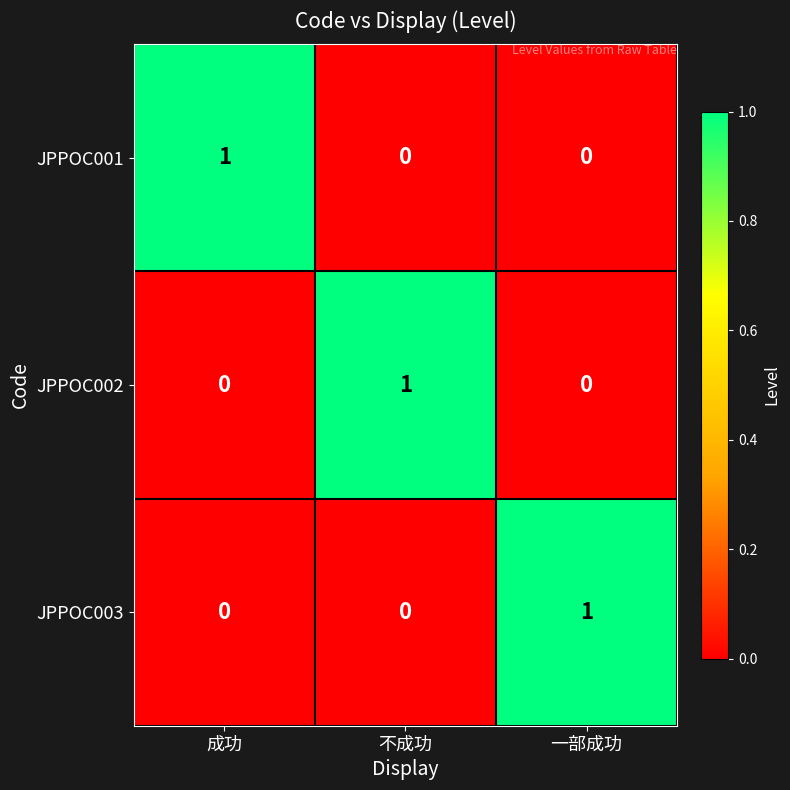

What is the total value across all series at 成功?

1